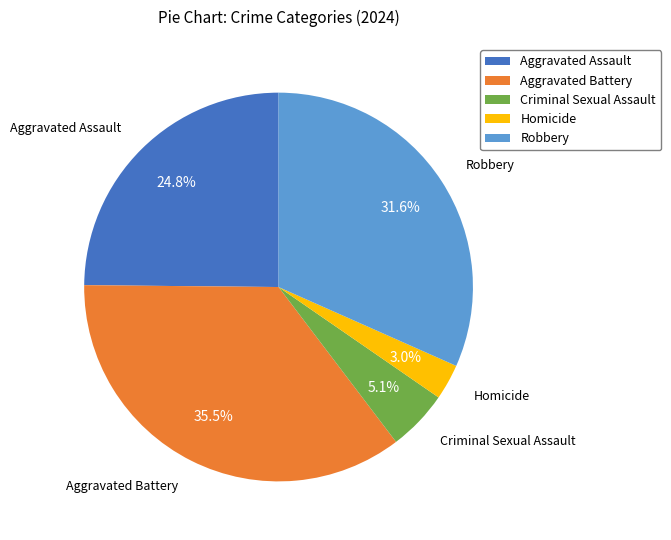

Which slice is the smallest?

Homicide